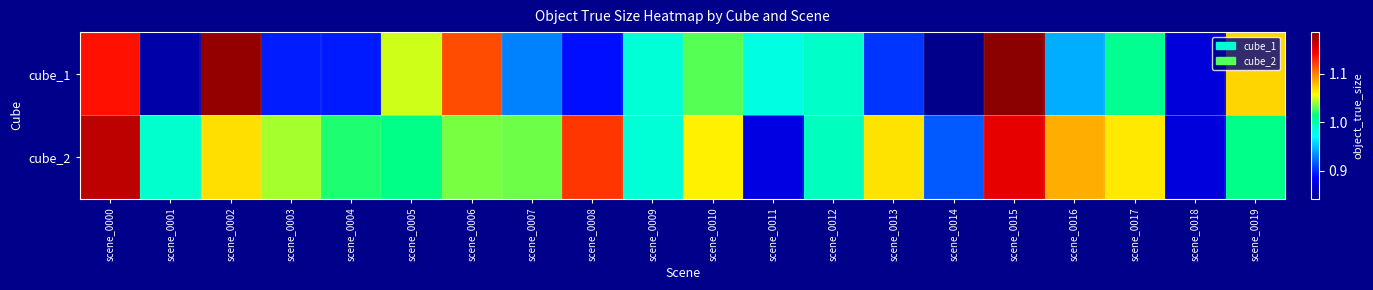

Which series changed the most between scene_0006 and scene_0013?

cube_1